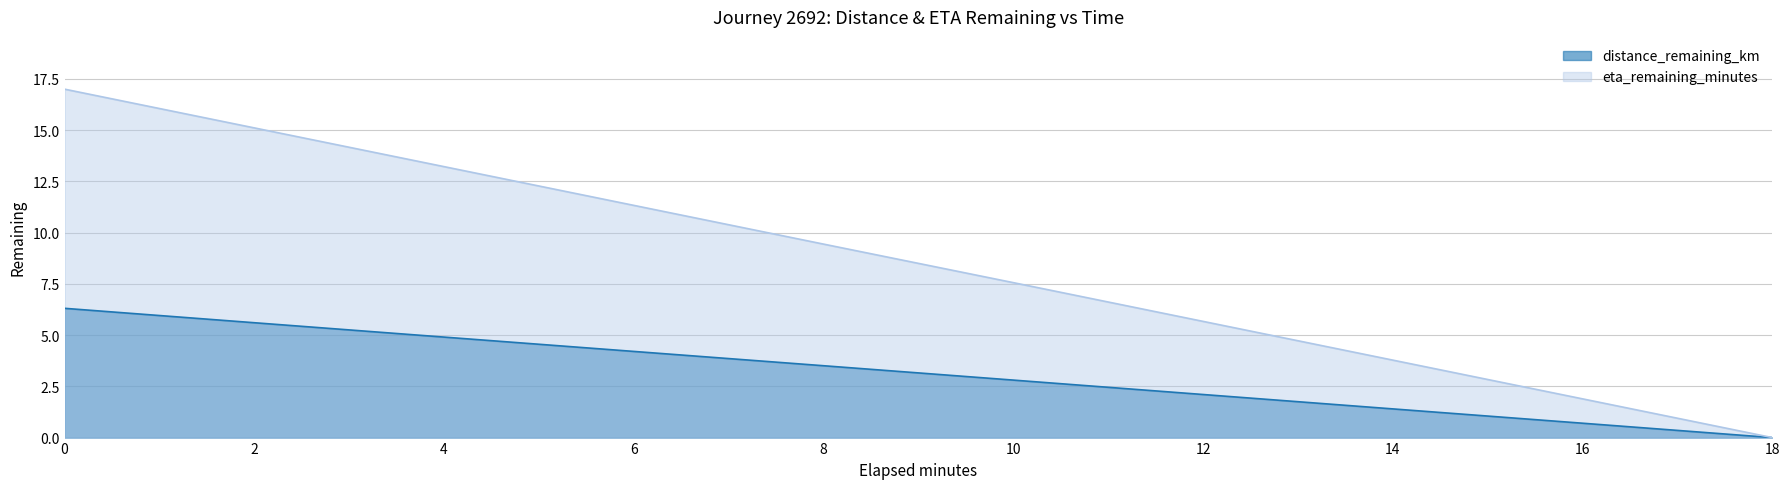

The distance_remaining_km series shows 1.3 at 8. True or false?

False